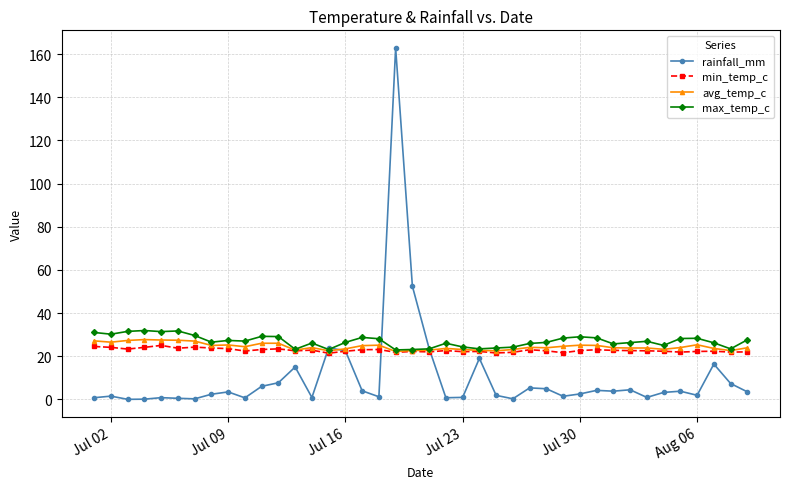

How many lines are shown in the chart?

4